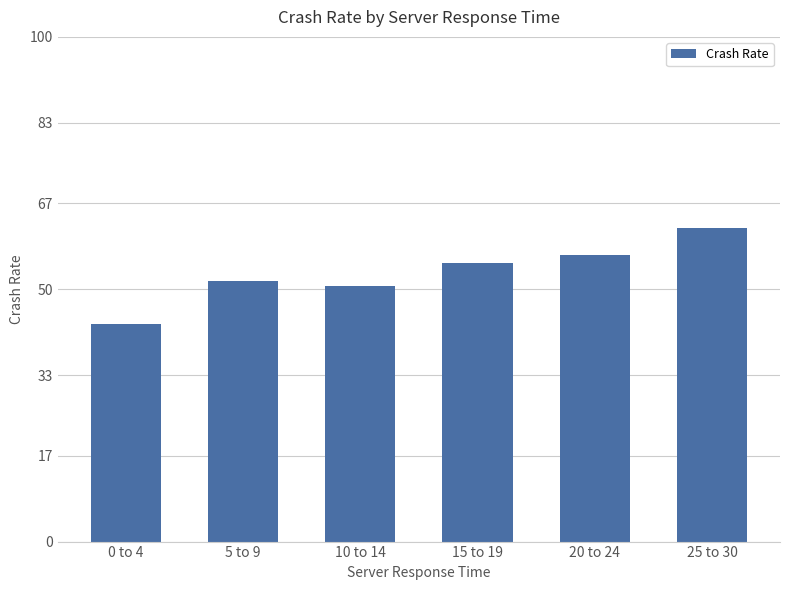

At which category does the chart reach its peak across all series?

25 to 30